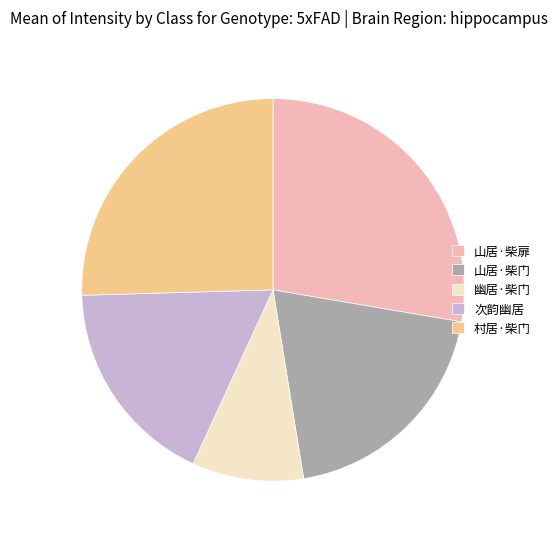

What is the smallest slice in the pie chart?

幽居·柴门